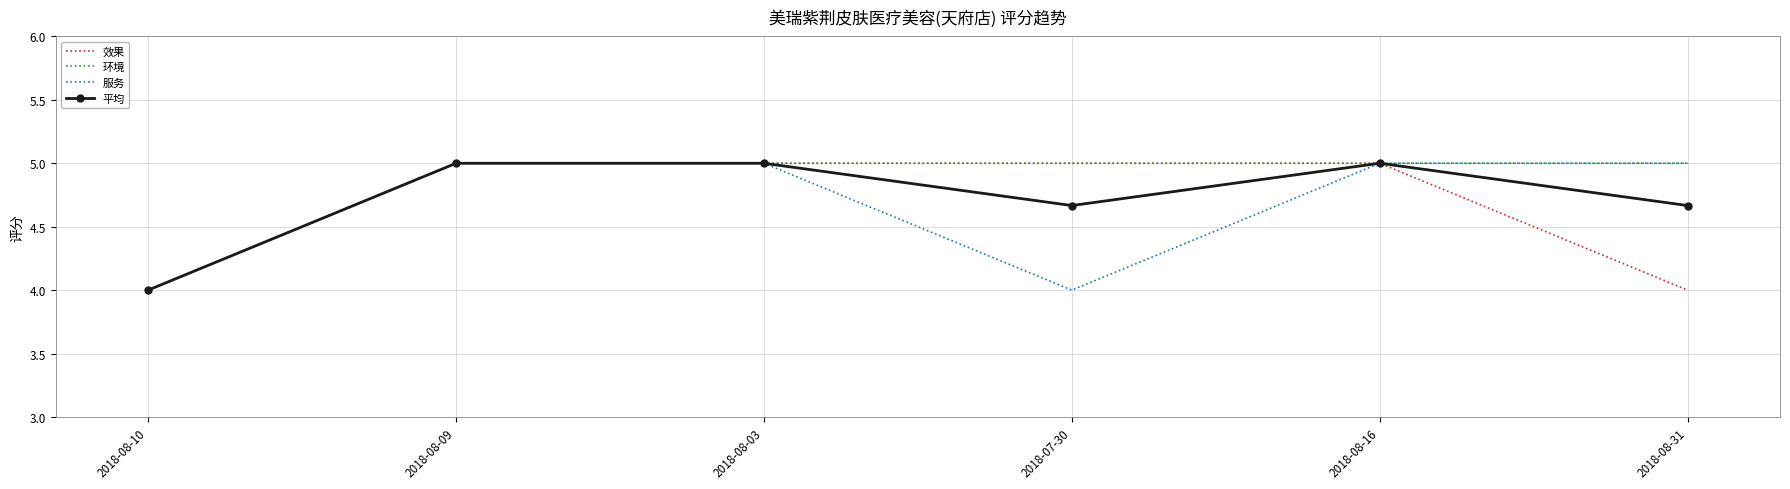

What is the lowest value of the 环境 series?

4.0